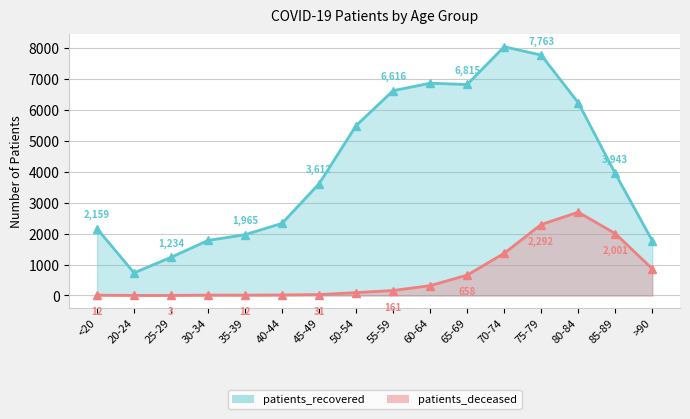

Which series has the largest total across all categories?

patients_recovered